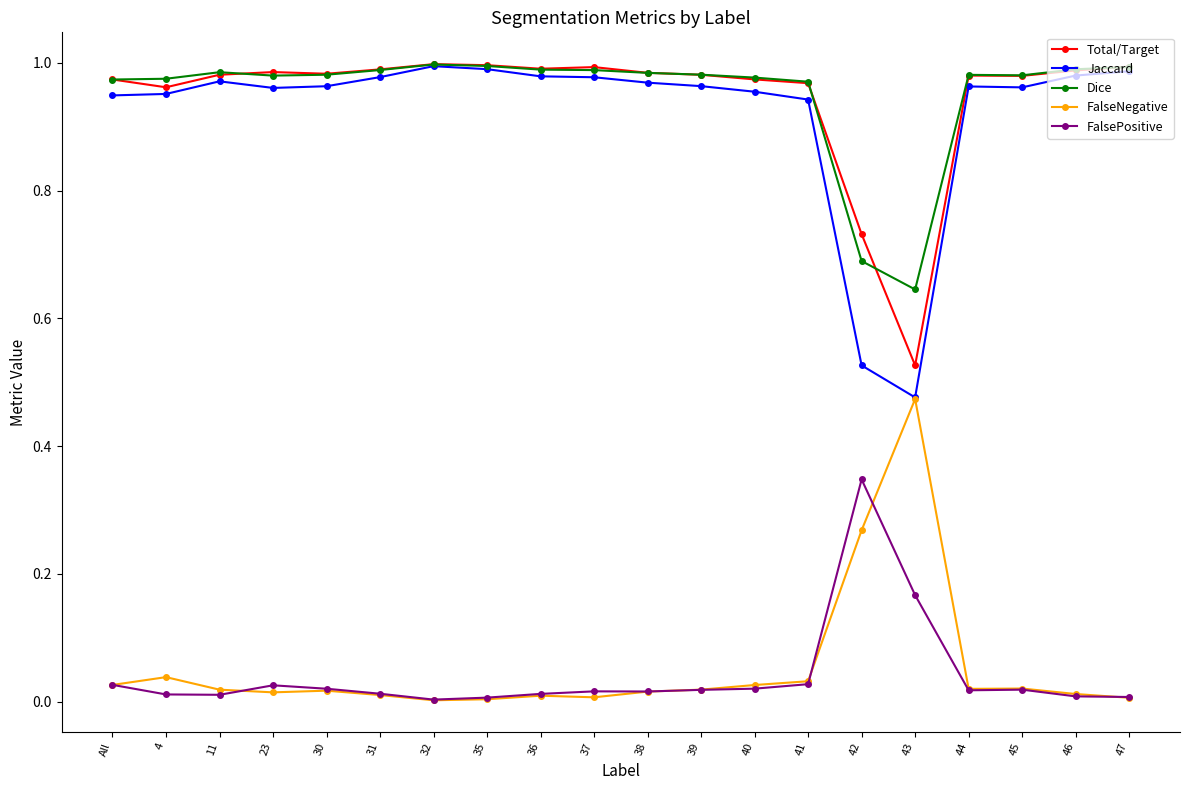

Count the number of data series in this chart.

5